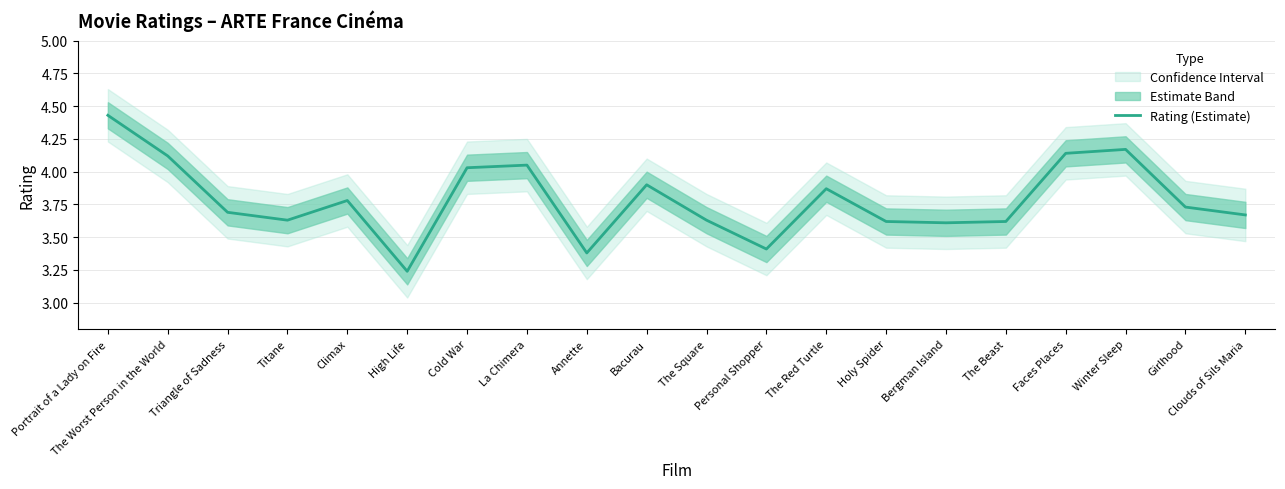

Reading left to right, transcribe all the data shown in this chart.

Portrait of a Lady on Fire=4.4	The Worst Person in the World=4.1	Triangle of Sadness=3.7	Titane=3.6	Climax=3.8	High Life=3.2	Cold War=4.0	La Chimera=4.0	Annette=3.4	Bacurau=3.9	The Square=3.6	Personal Shopper=3.4	The Red Turtle=3.9	Holy Spider=3.6	Bergman Island=3.6	The Beast=3.6	Faces Places=4.1	Winter Sleep=4.2	Girlhood=3.7	Clouds of Sils Maria=3.7